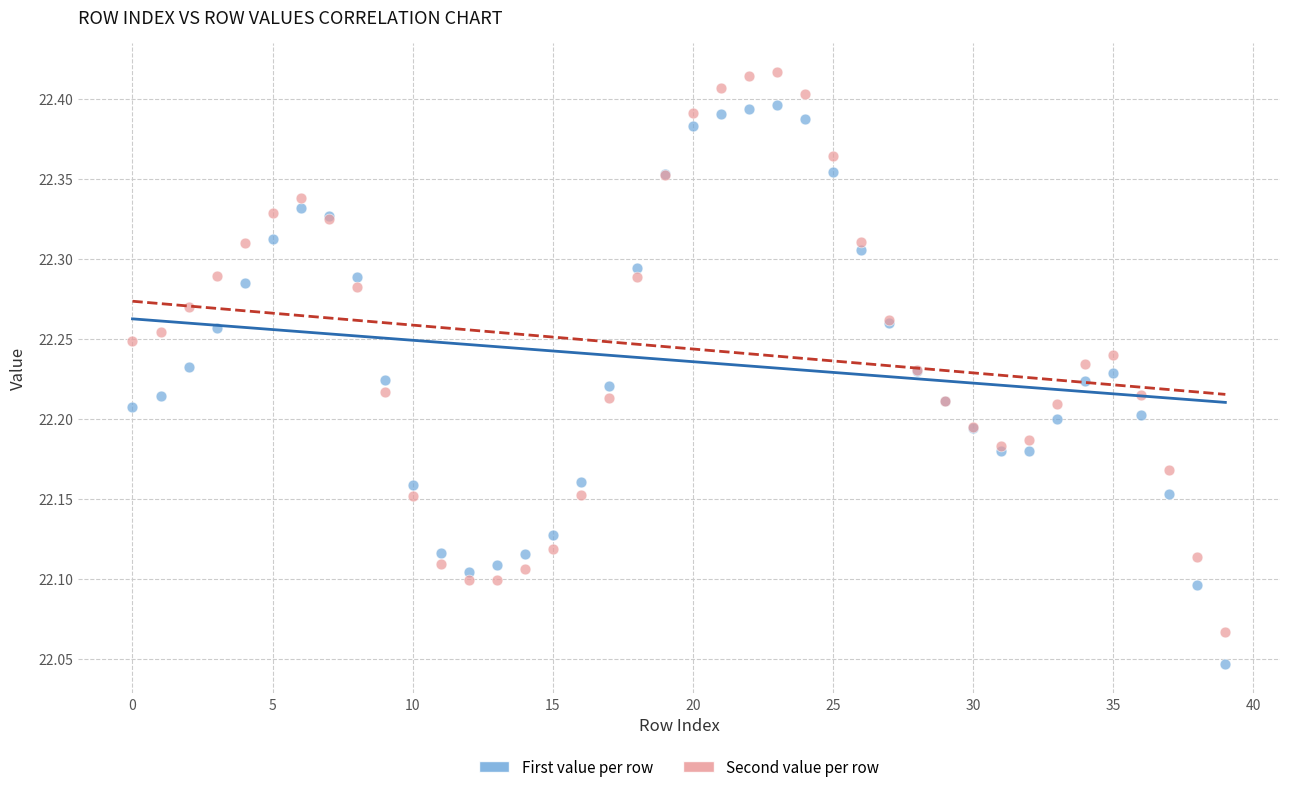

Which series contains the highest Y value?

Second value per row